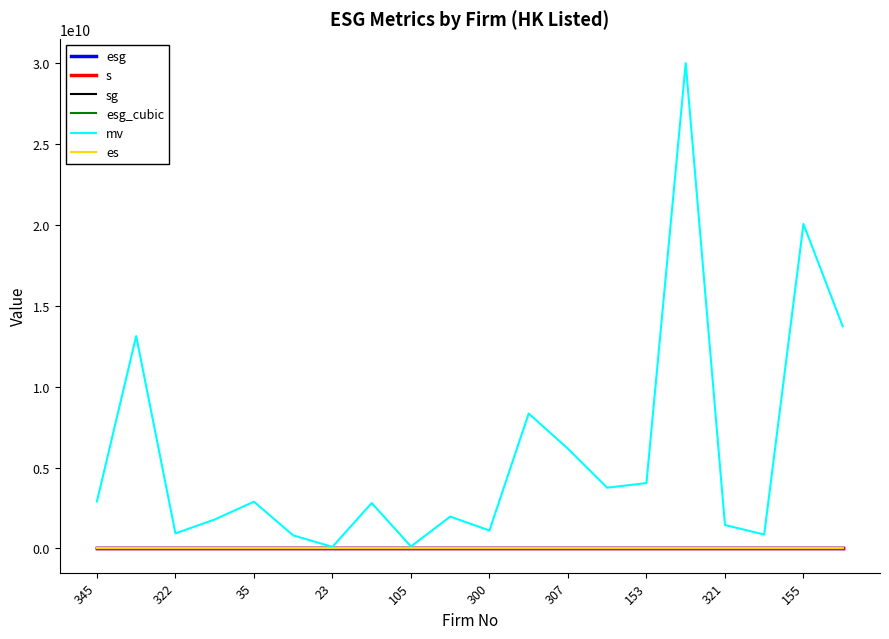

Which series has the largest range (max minus min)?

mv